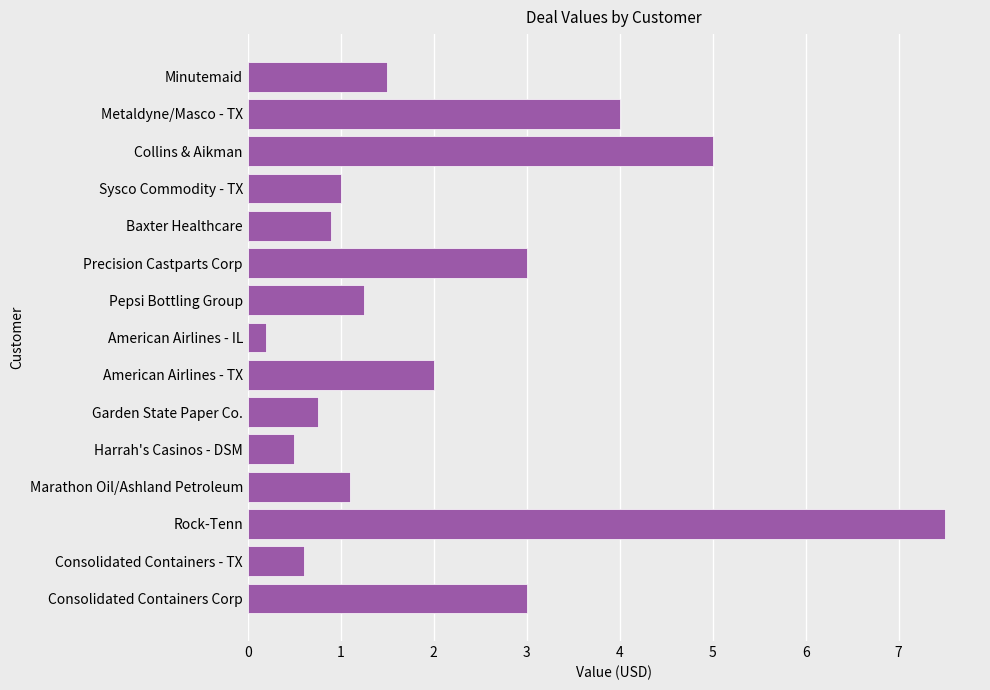

True or false: the data shows 0.4 at Baxter Healthcare.

False